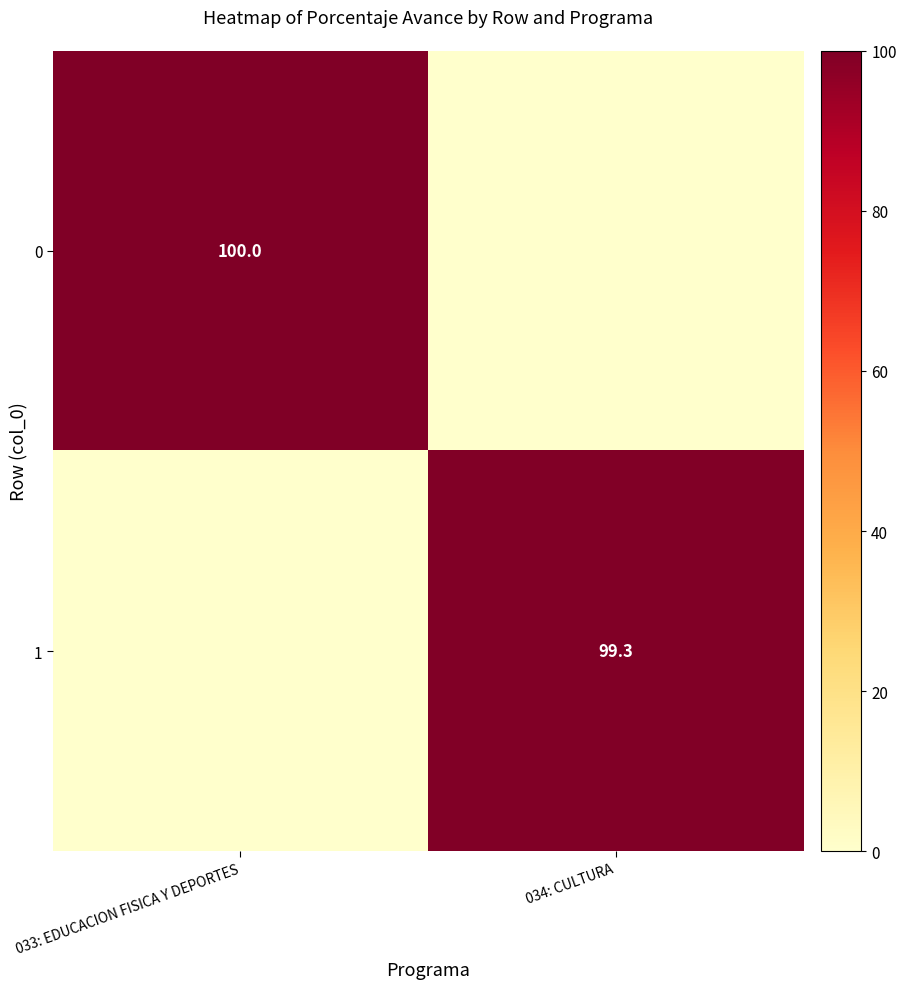

Is the value of 1 at 034: CULTURA greater than the value of 0 at 033: EDUCACION FISICA Y DEPORTES?

No